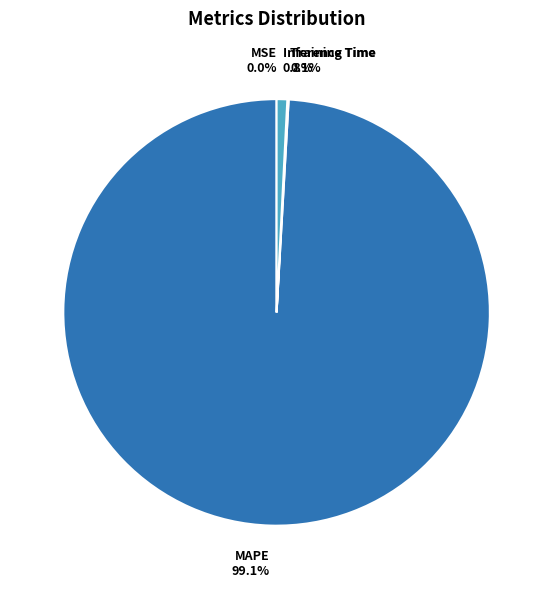

Which category has the biggest portion of the pie?

MAPE